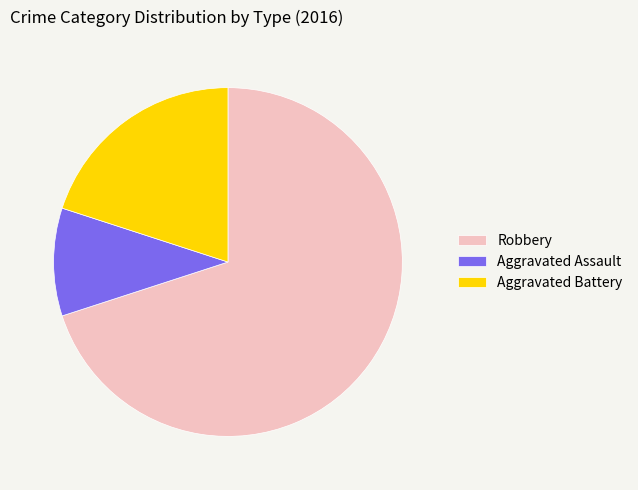

Combined, do Robbery and Aggravated Battery account for over 50%?

Yes